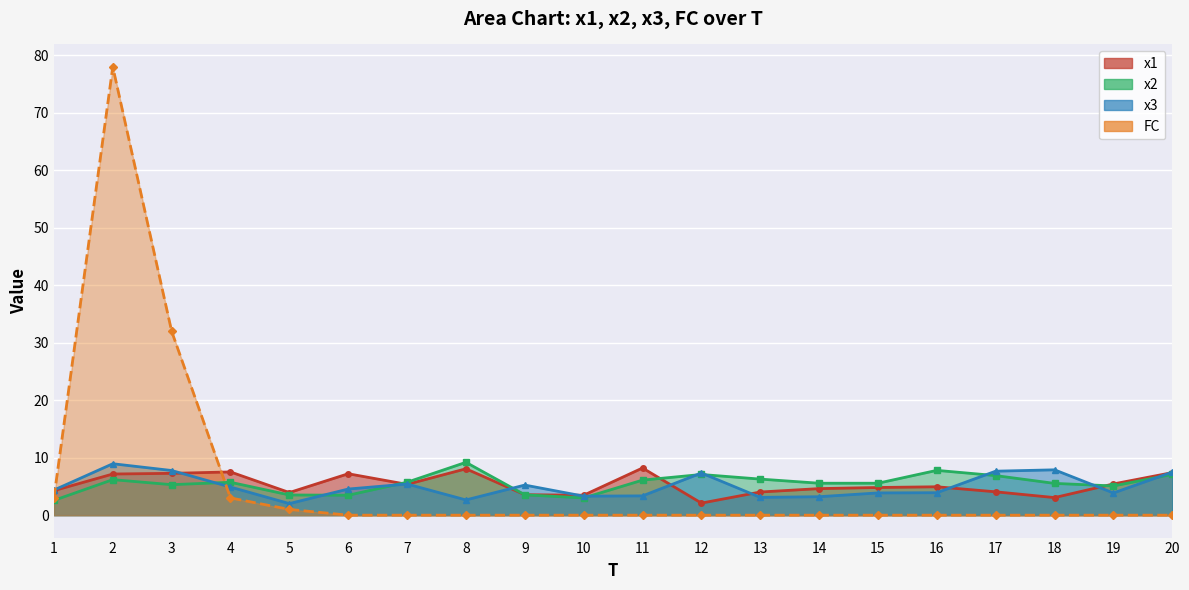

Rank the categories by x3 value from highest to lowest.

2, 18, 3, 17, 20, 12, 7, 9, 4, 6, 1, 16, 15, 19, 11, 10, 14, 13, 8, 5